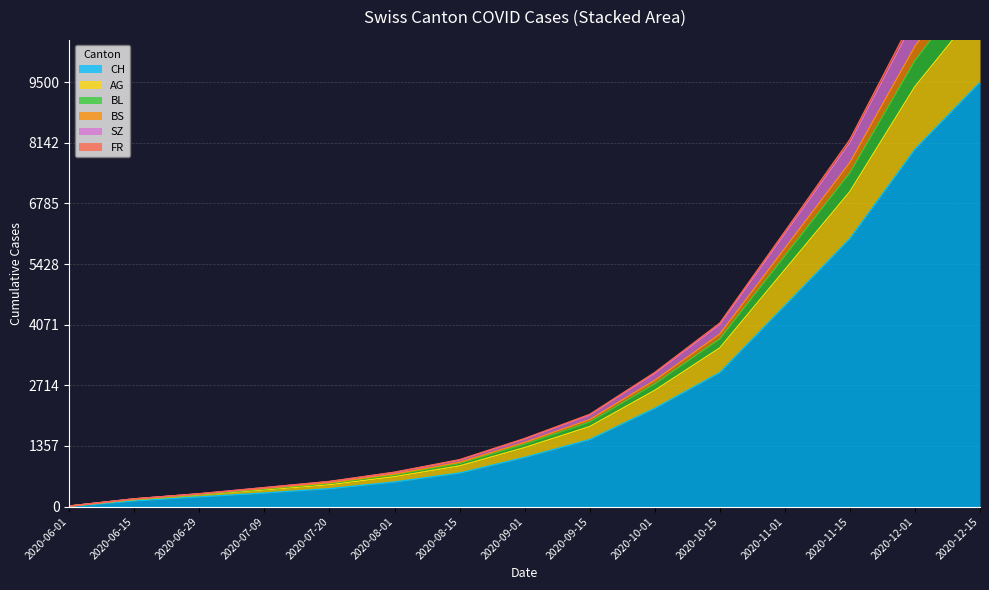

Reading left to right, list all the values displayed in this chart.

CH: 6	126	217	303	400	550	750	1100	1500	2200	3000	4500	6000	8000	9500
AG: 11	163	272	393	518	708	962	1395	1890	2745	3750	5610	7470	9980	11900
BL: 11	172	287	424	562	769	1049	1523	2063	3001	4106	6155	8215	11015	13158
BS: 11	172	285	422	558	763	1040	1510	2045	2975	4070	6100	8140	10910	13030
SZ: 11	172	283	405	533	728	990	1435	1945	2825	3860	5780	7700	10300	12290
FR: 11	156	262	373	490	670	910	1320	1790	2600	3550	5300	7050	9400	11200